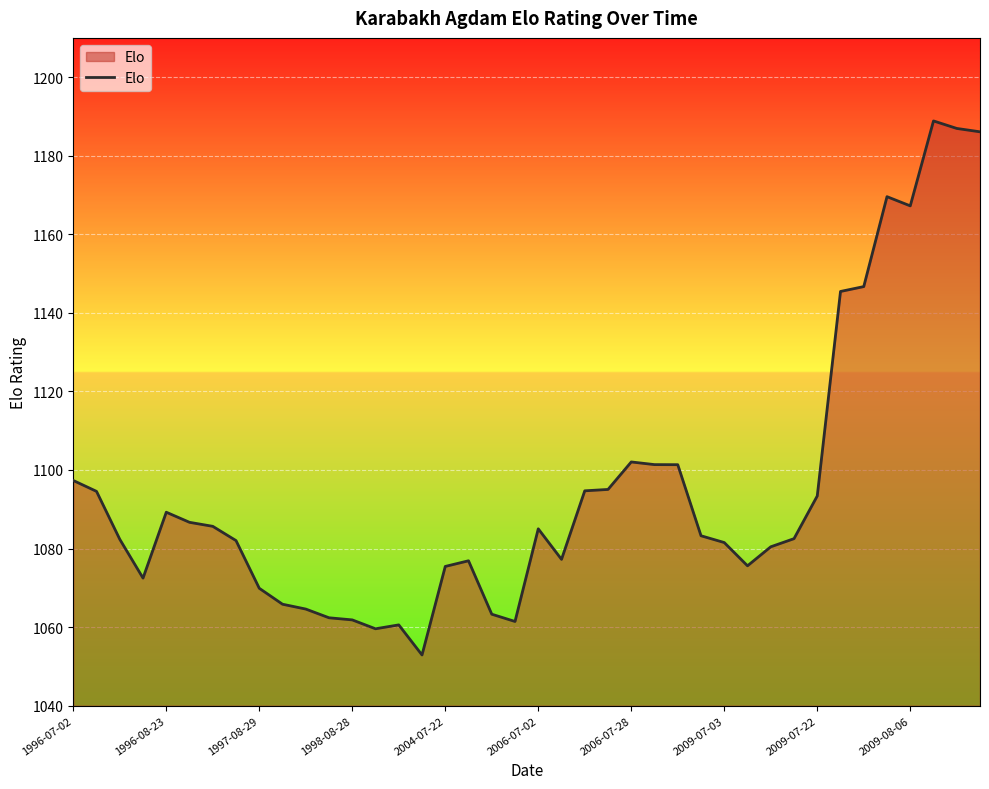

What is the sum of all values?

43809.4